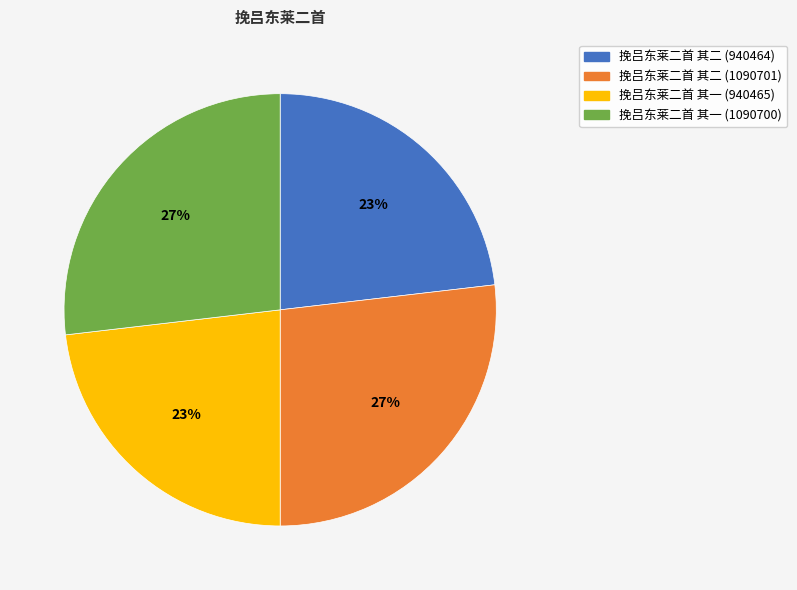

Approximately how many times larger is the value at 挽吕东莱二首 其一 (940465) compared to 挽吕东莱二首 其一 (1090700)?

0.9